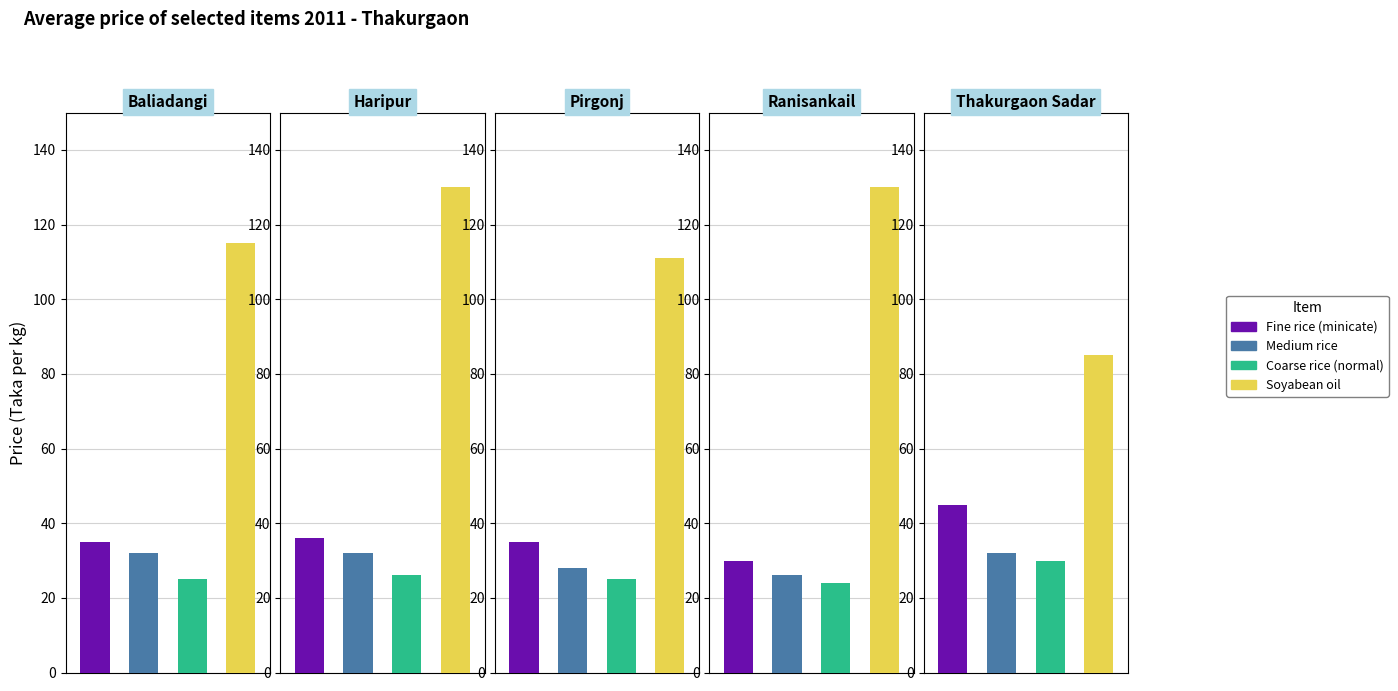

The value of Coarse rice (normal) at Baliadangi is 25. True or false?

True